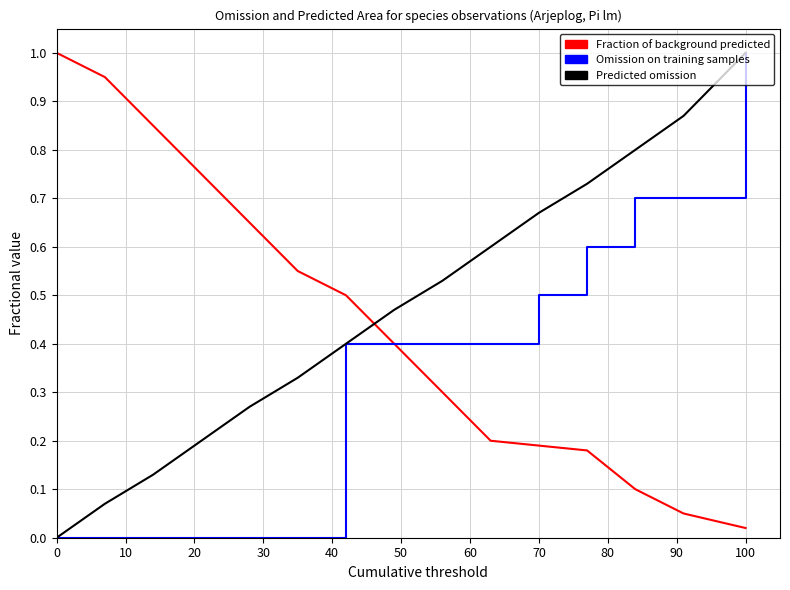

What is the maximum value for Omission on training samples?

1.0